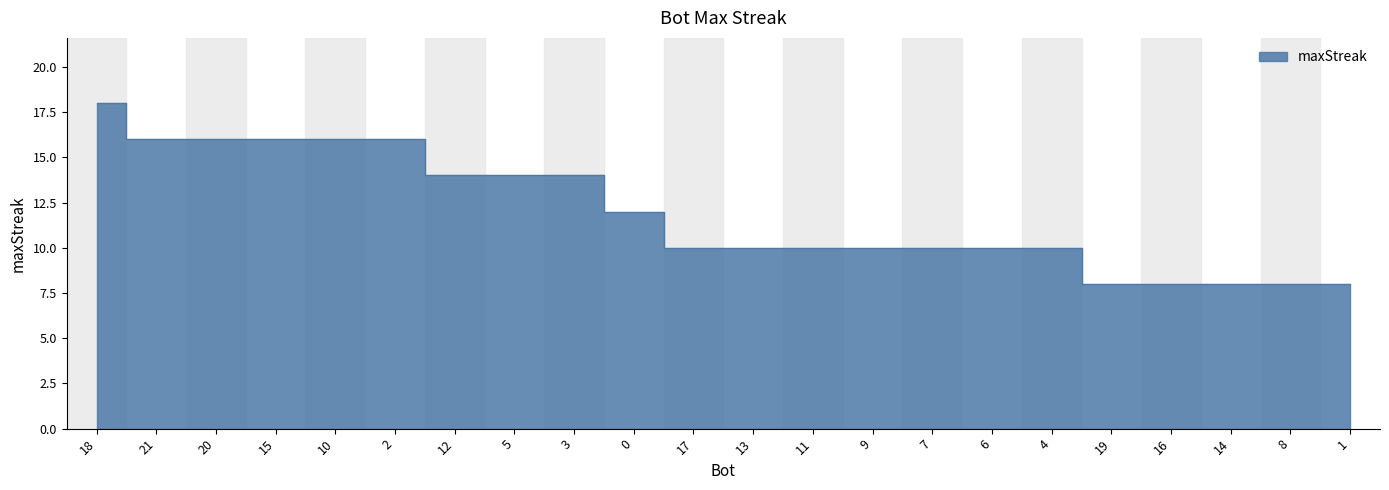

Does the chart display data point markers on the line(s)?

No